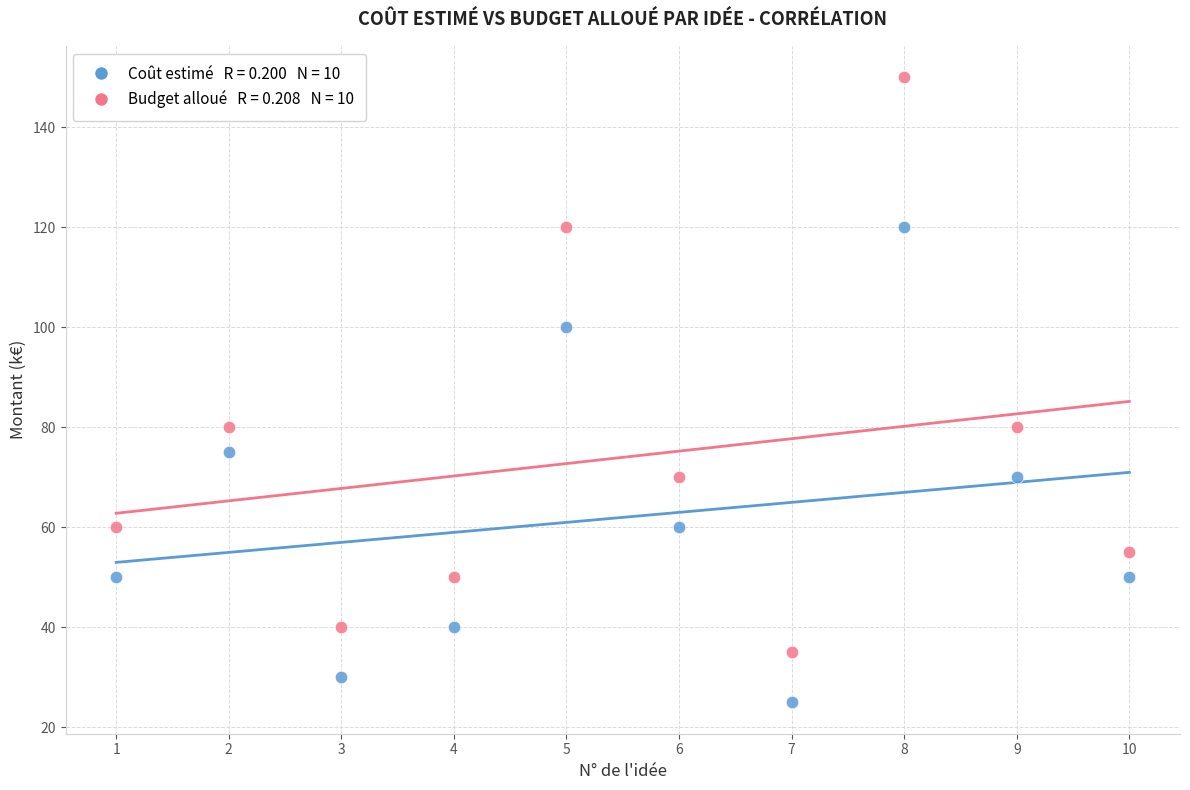

Across all data points, what is the range of Y values (max minus min)?

125